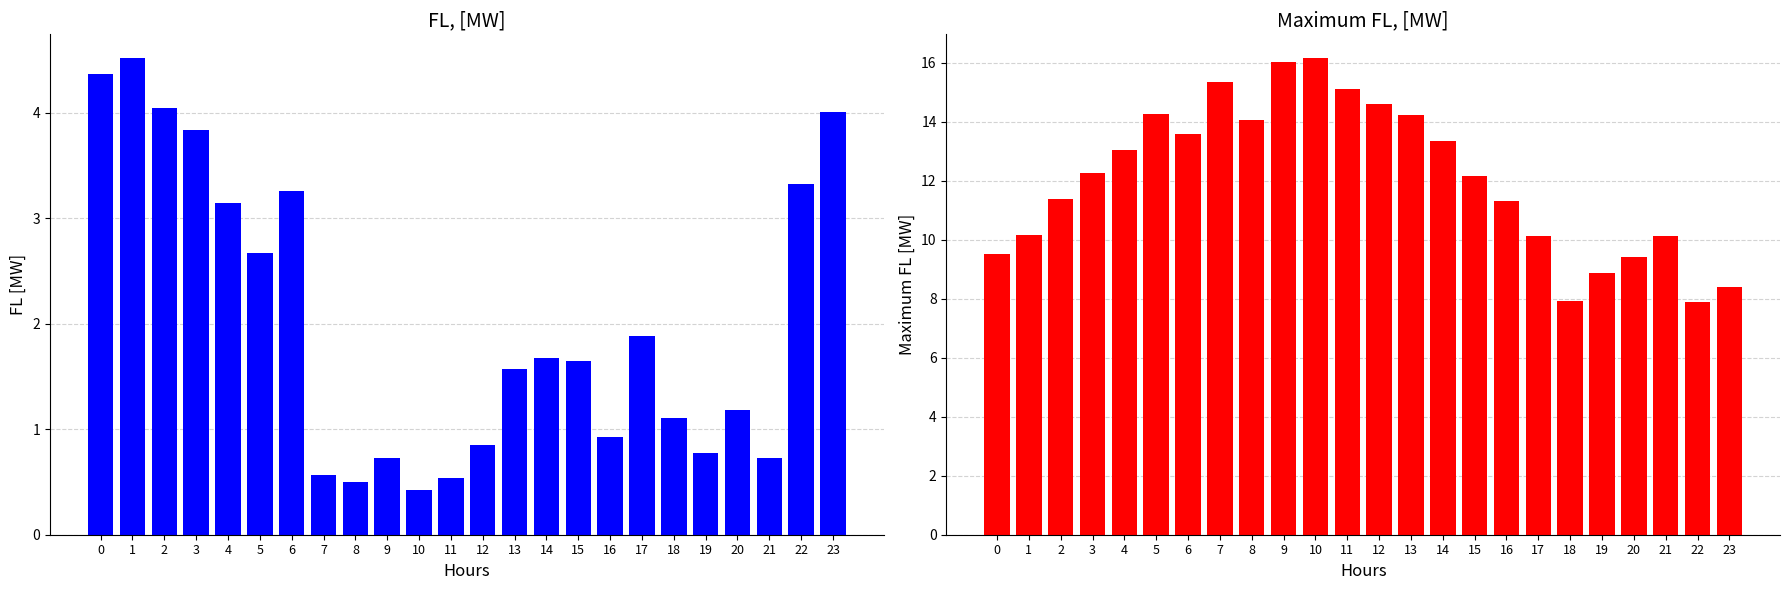

Reading left to right, list all the values displayed in this chart.

FL, [MW]: 4.4	4.5	4.0	3.8	3.1	2.7	3.3	0.6	0.5	0.7	0.4	0.5	0.9	1.6	1.7	1.6	0.9	1.9	1.1	0.8	1.2	0.7	3.3	4.0
Maximum FL, [MW]: 9.5	10.2	11.4	12.3	13.1	14.3	13.6	15.3	14.1	16.0	16.2	15.1	14.6	14.2	13.3	12.2	11.3	10.1	7.9	8.9	9.4	10.1	7.9	8.4